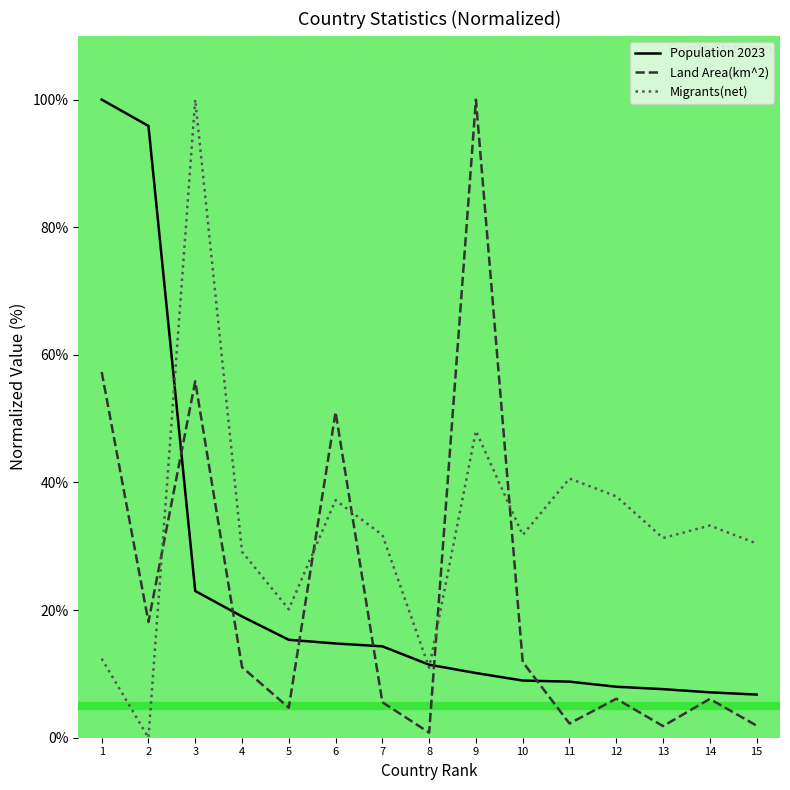

Is it true that Population 2023 equals 3.4 at 13?

False